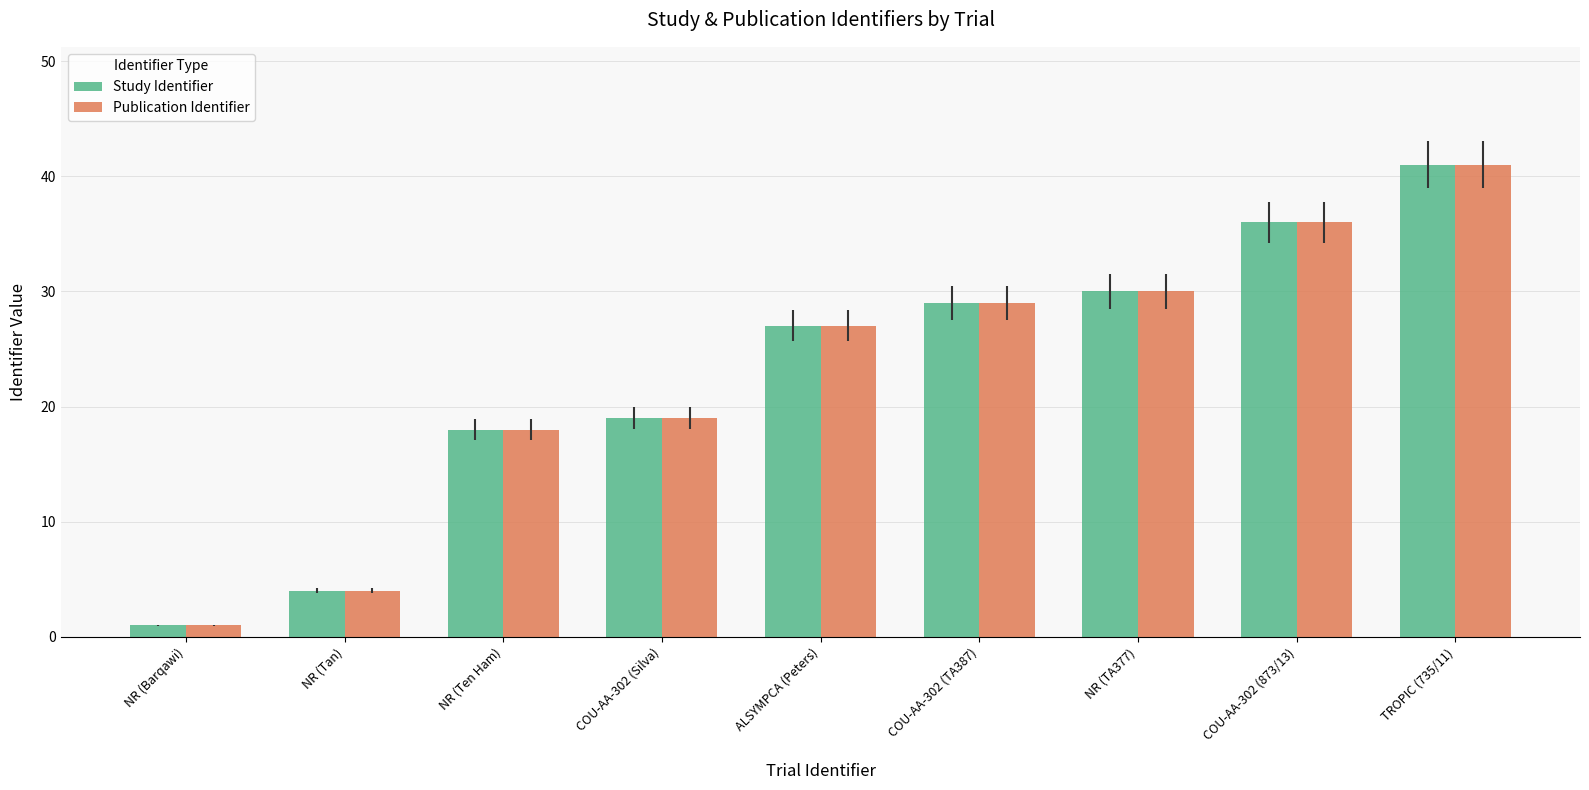

Is it true that Study Identifier equals 27 at ALSYMPCA (Peters)?

True